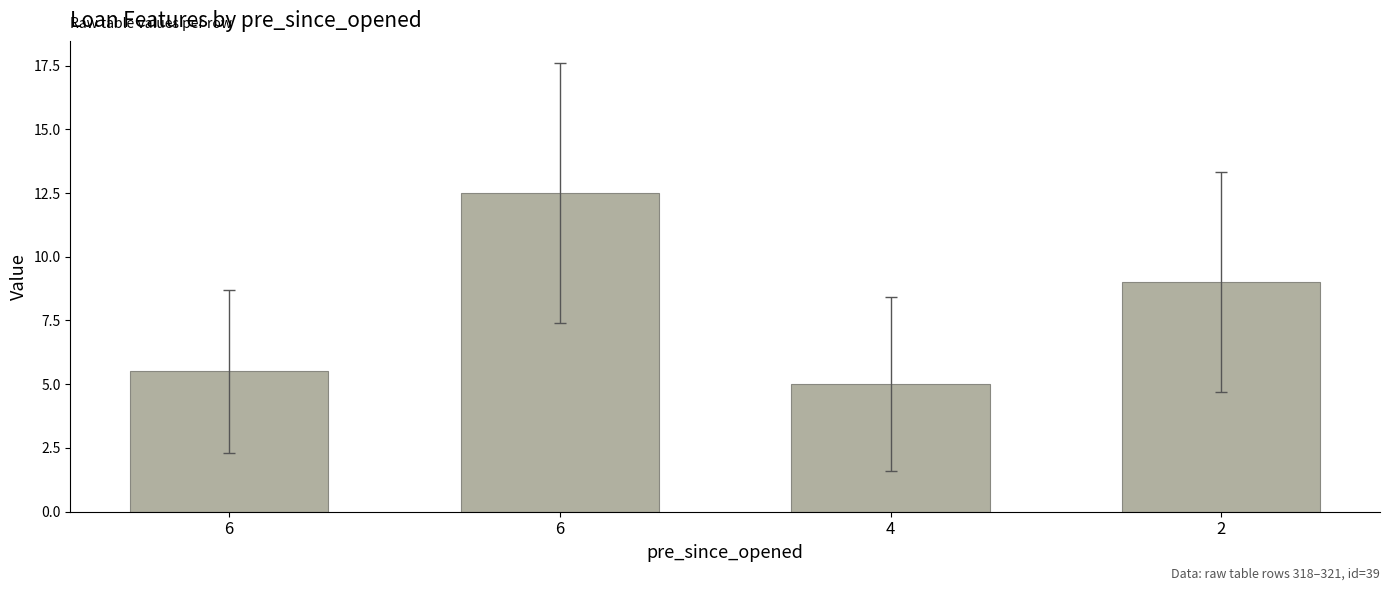

Read the value at 6.

5.5